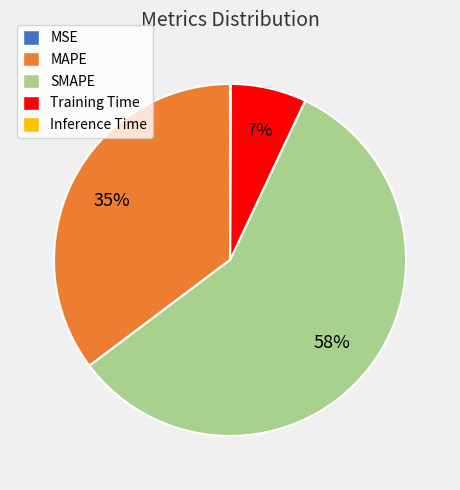

To the nearest percent, what is the difference between the Training Time and SMAPE slice percentages?

51%